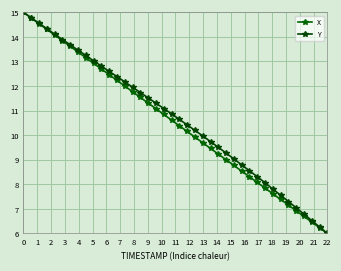

How many lines are shown in the chart?

2